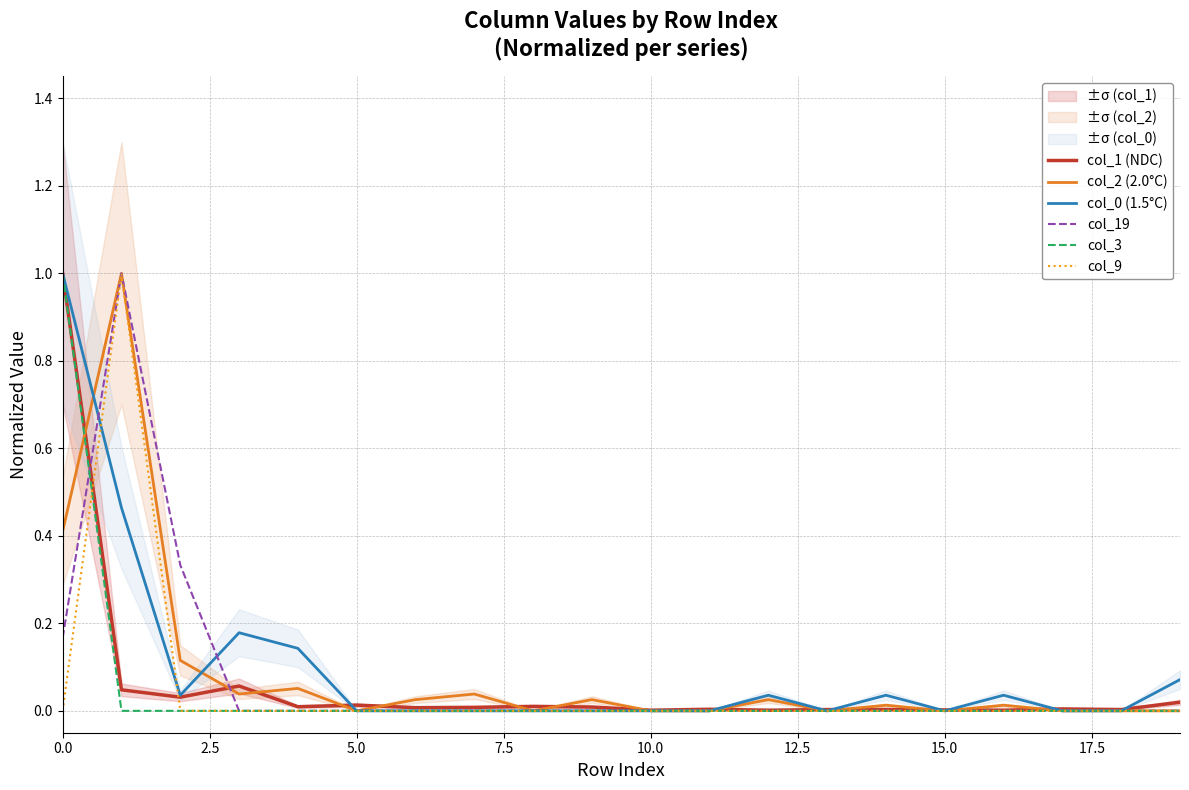

True or false: col_1 (NDC) has a value of 0.0 at 10.0.

True